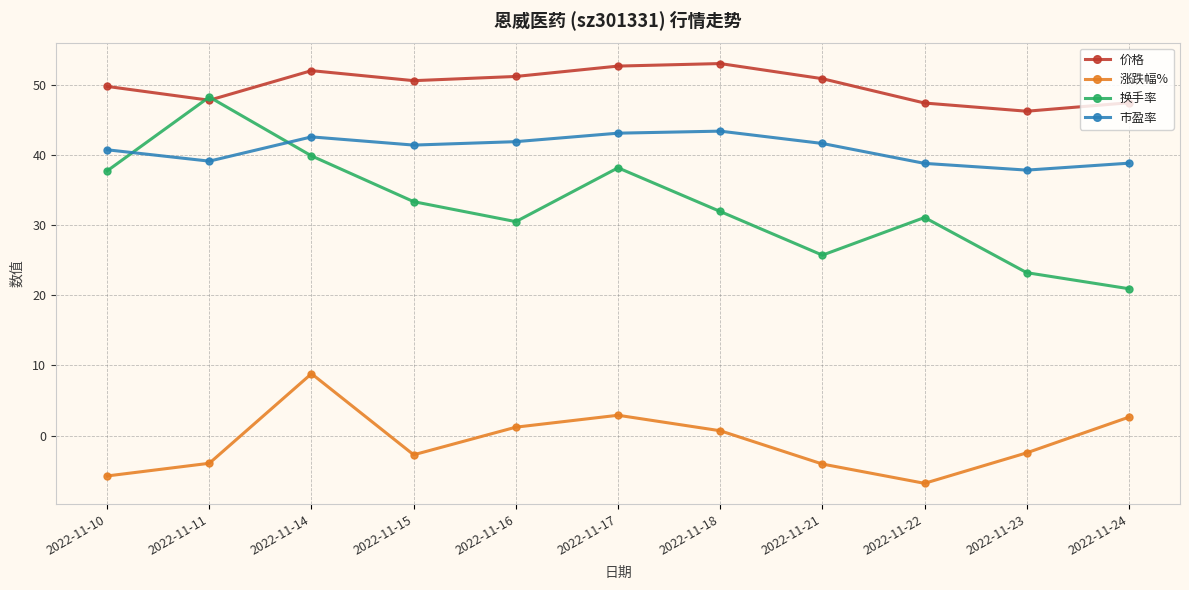

True or false: 换手率 has a value of 50.9 at 2022-11-18.

False